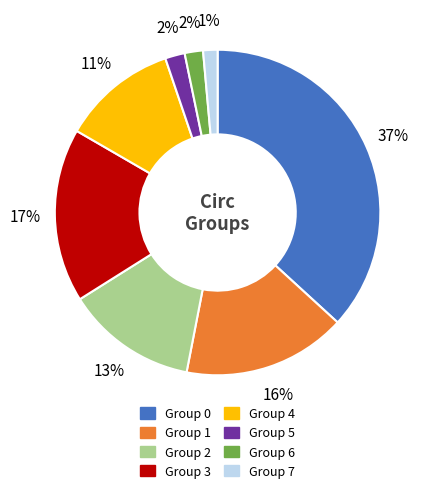

Is it true that Group 6 is 2% of the pie?

True